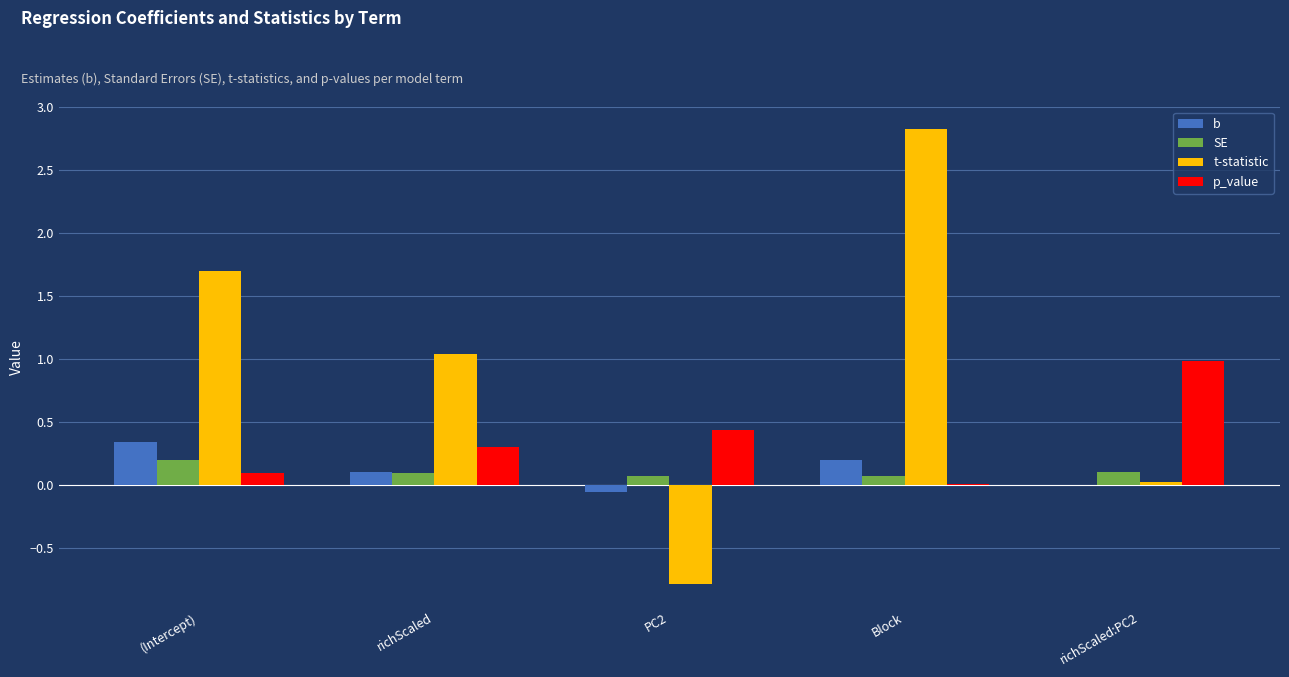

The value of t-statistic at Block is 4.9. True or false?

False